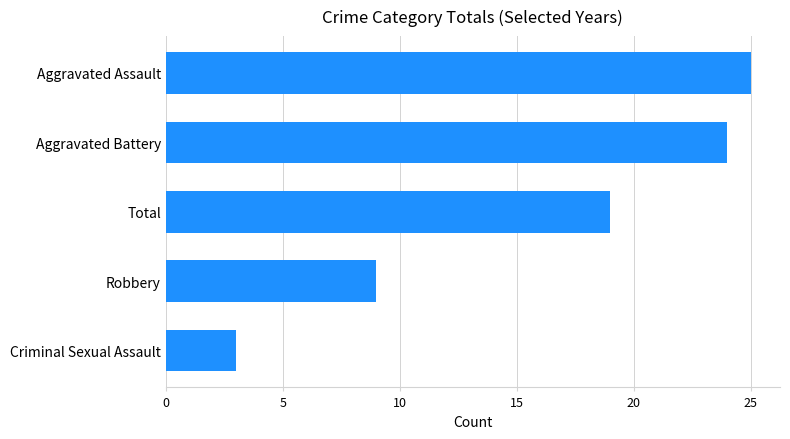

The value at Robbery is 9. True or false?

True